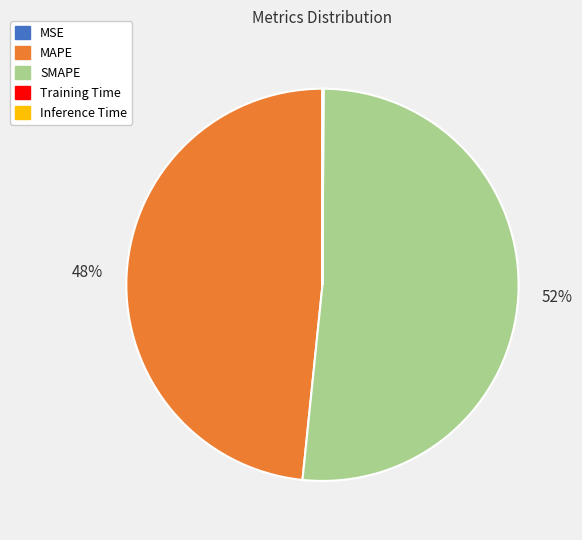

To the nearest percent, what percentage of the pie is SMAPE?

52%